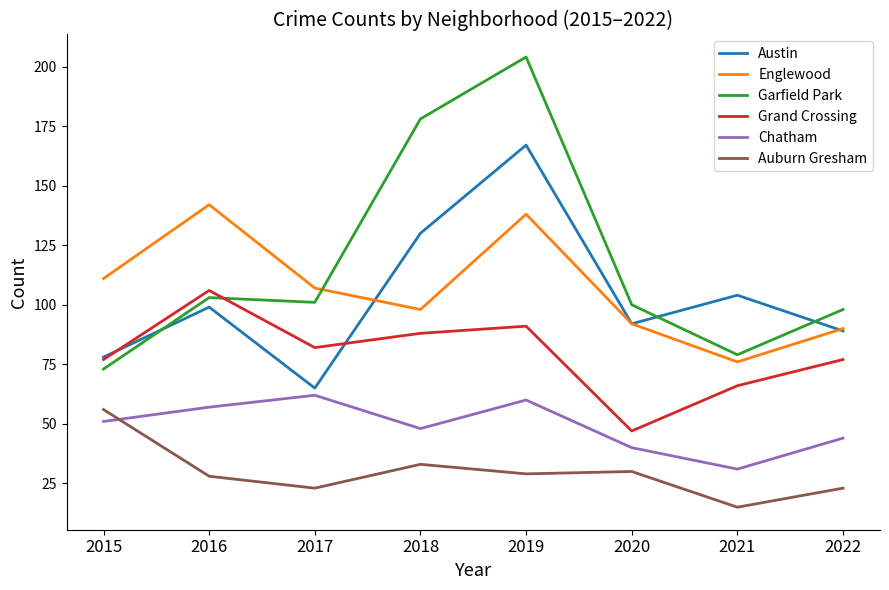

True or false: Austin has a value of 167 at 2019.

True